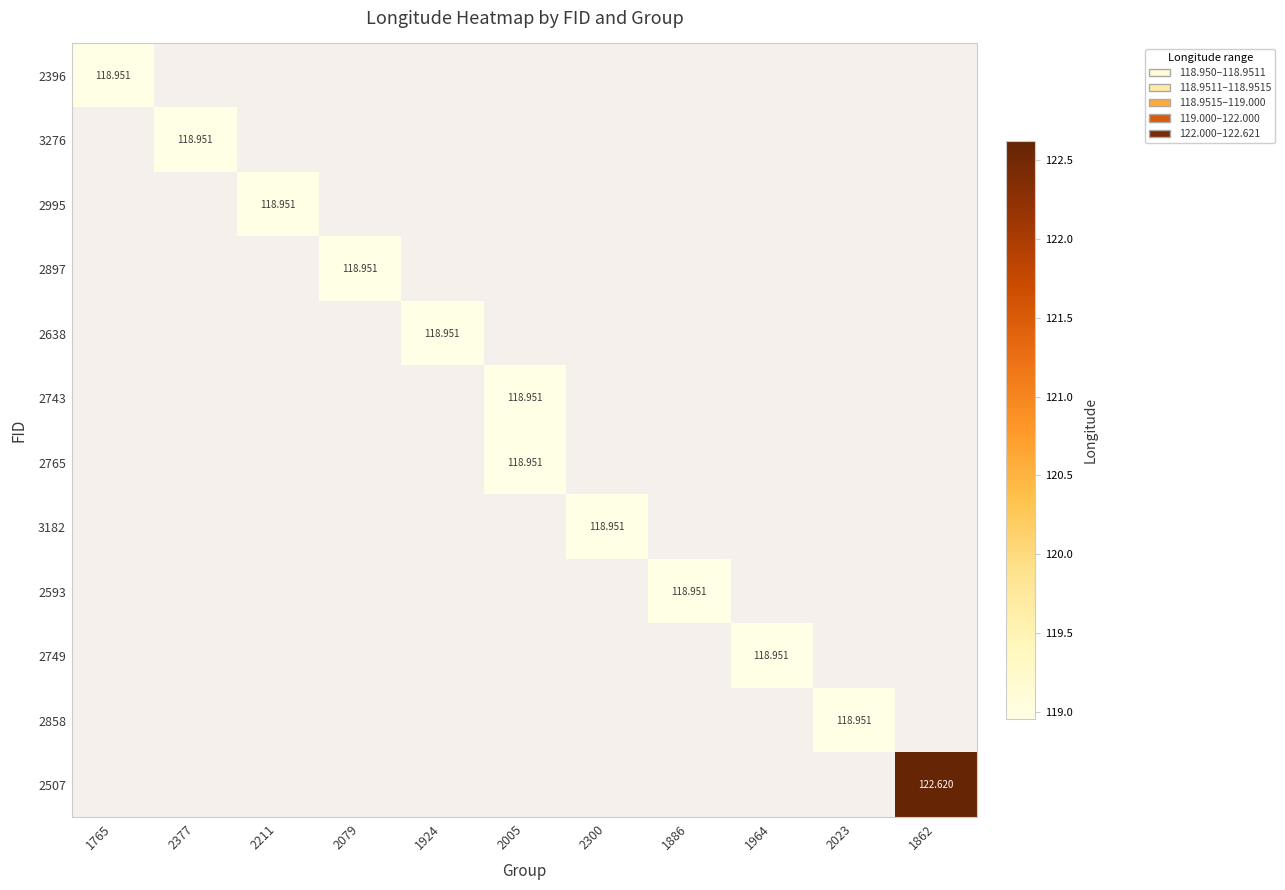

Which category has the highest value across all series?

1862